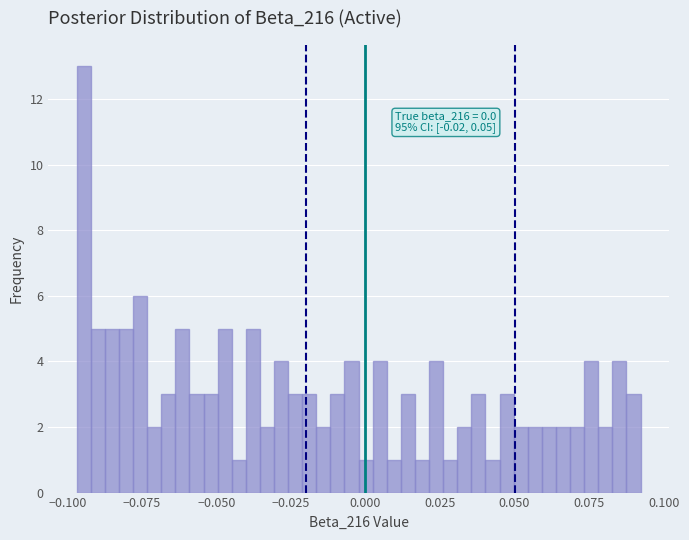

Around what value on the x-axis is the tallest bar? Give the approximate position of its centre, as read against the axis.

-0.095